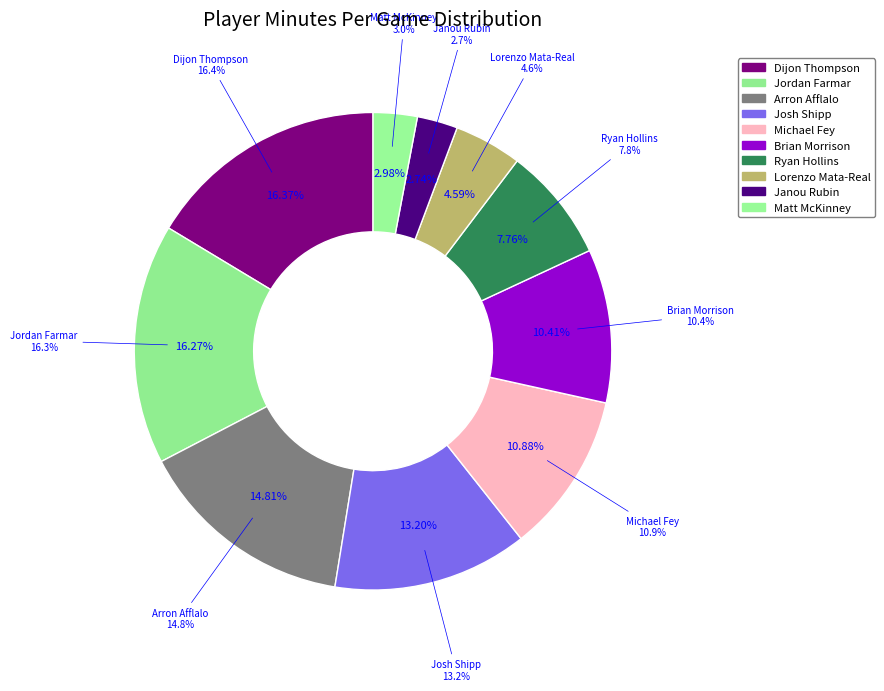

True or false: Brian Morrison accounts for 5% of the total.

False